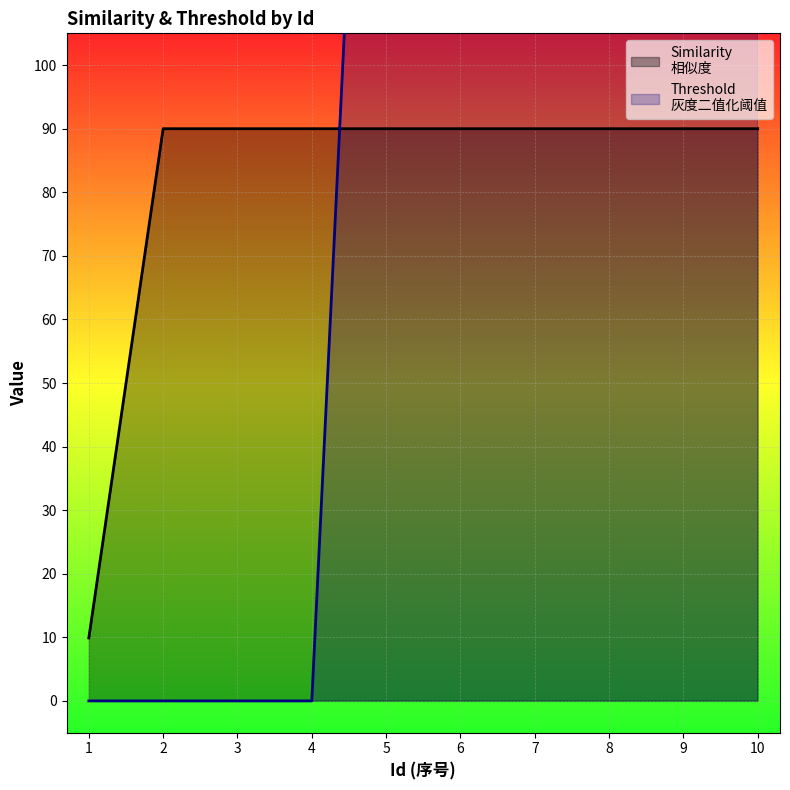

How many distinct data groups are displayed?

2